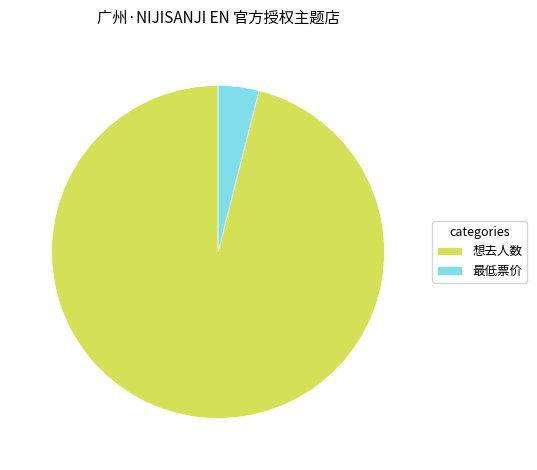

How many slices are in this pie chart?

2